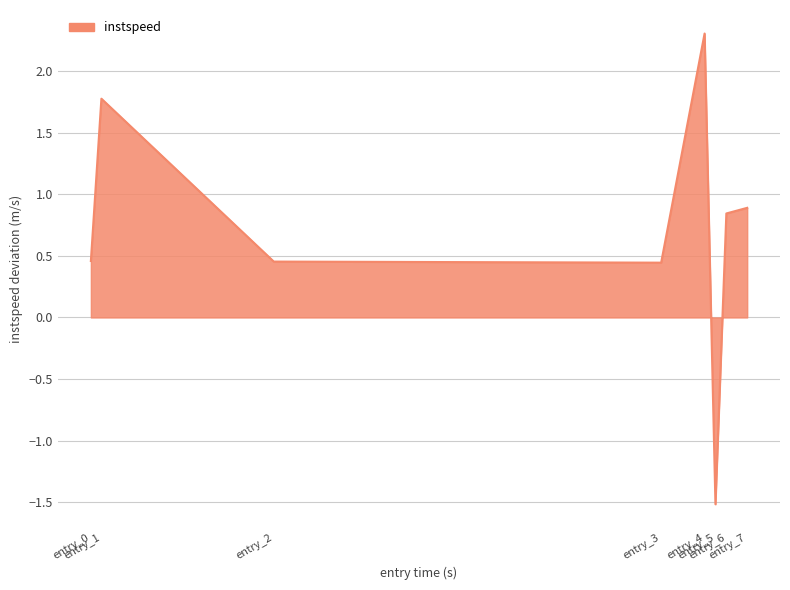

How many interior local valleys (lower than both neighbors) does the data have?

2